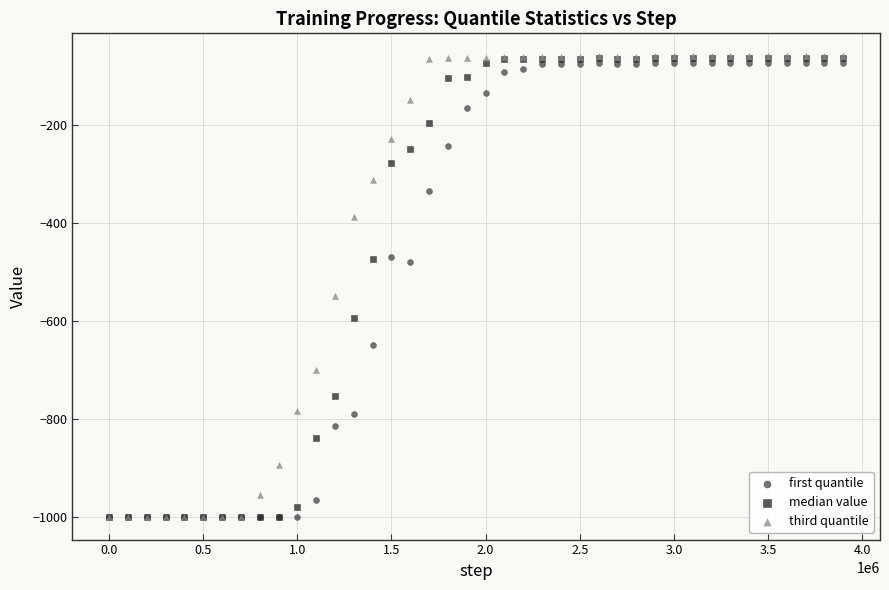

What are all the series names shown in the legend?

first quantile, median value, third quantile